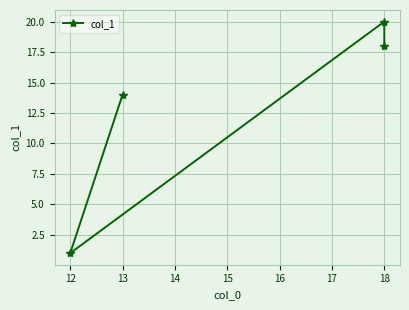

What value does the data have at 12?

1